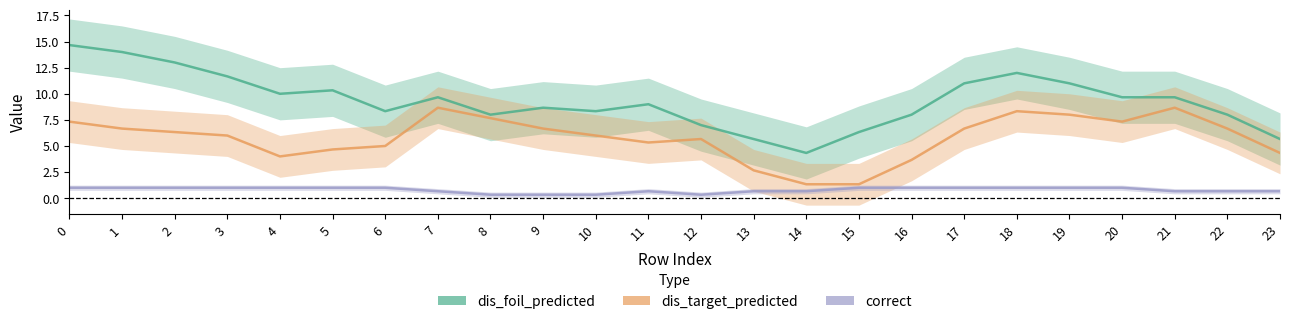

Which label corresponds to the smallest value in the chart?

8